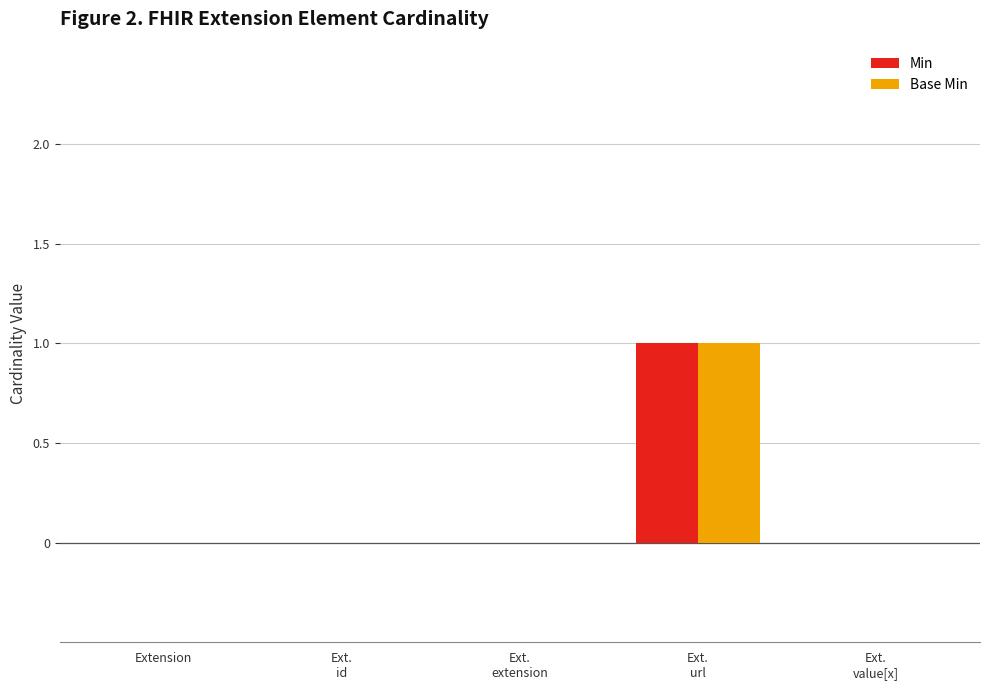

Count the number of categories in the chart.

5